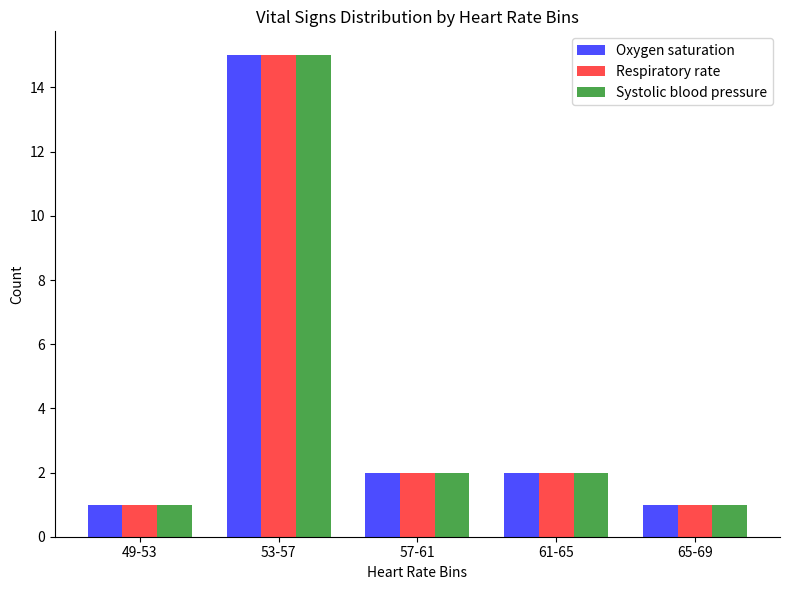

What is the value of the Respiratory rate bar at the 2nd from the left?

15